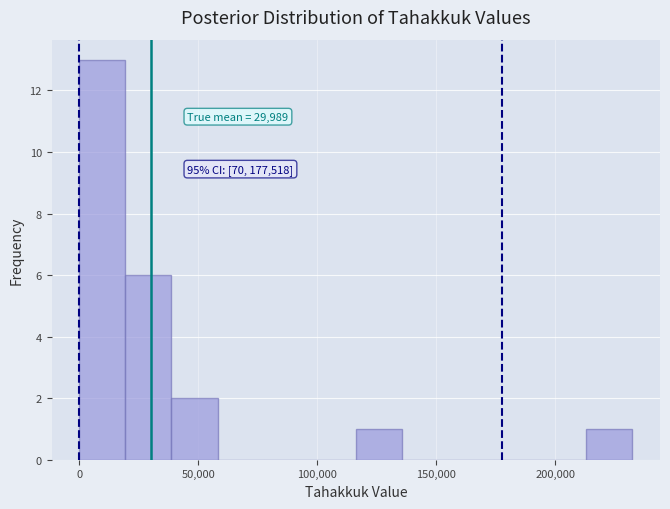

Read against the x-axis, roughly where is the centre of the tallest bar?

10000